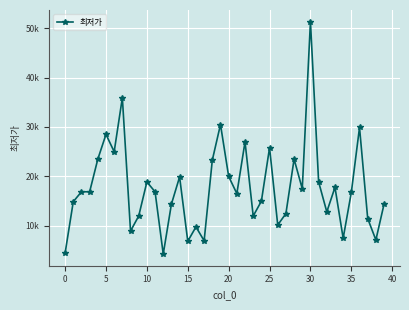

Reading left to right, list all the values displayed in this chart.

4500	14900	16900	16900	23500	28500	25000	35900	8960	12000	18890	16900	4300	14410	19900	6900	9800	7000	23300	30500	20000	16530	27000	12000	15000	25800	10180	12500	23500	17500	51300	18900	12840	17800	7500	16800	29900	11490	7160	14410